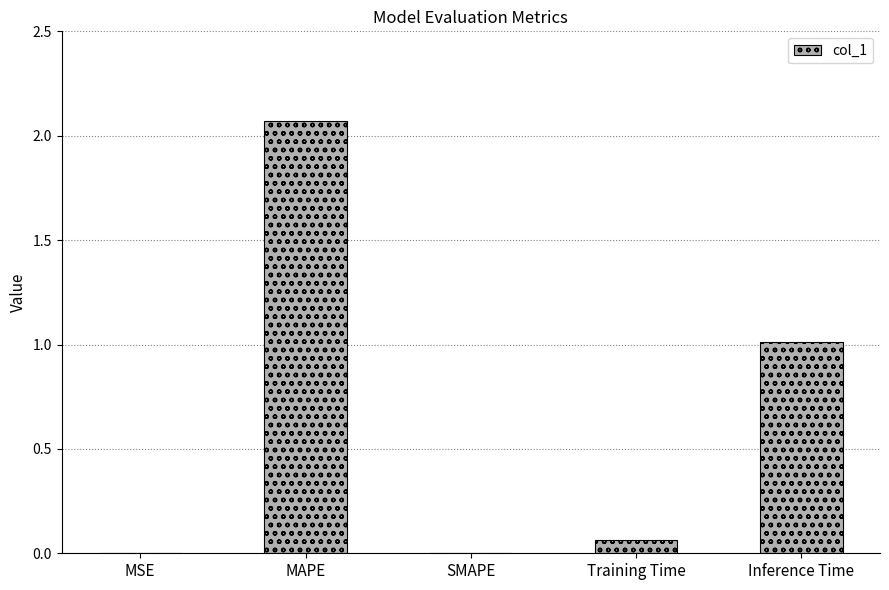

Where is the data nearest to the value 1?

Inference Time